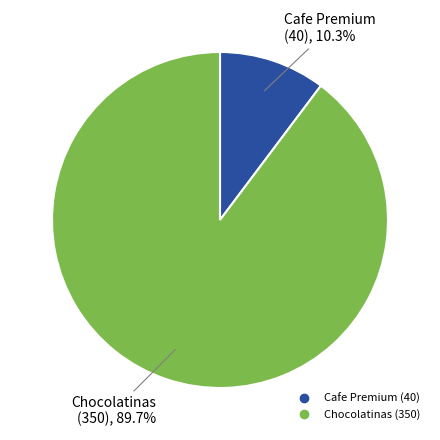

What percentage is the Chocolatinas slice, to the nearest percent?

90%